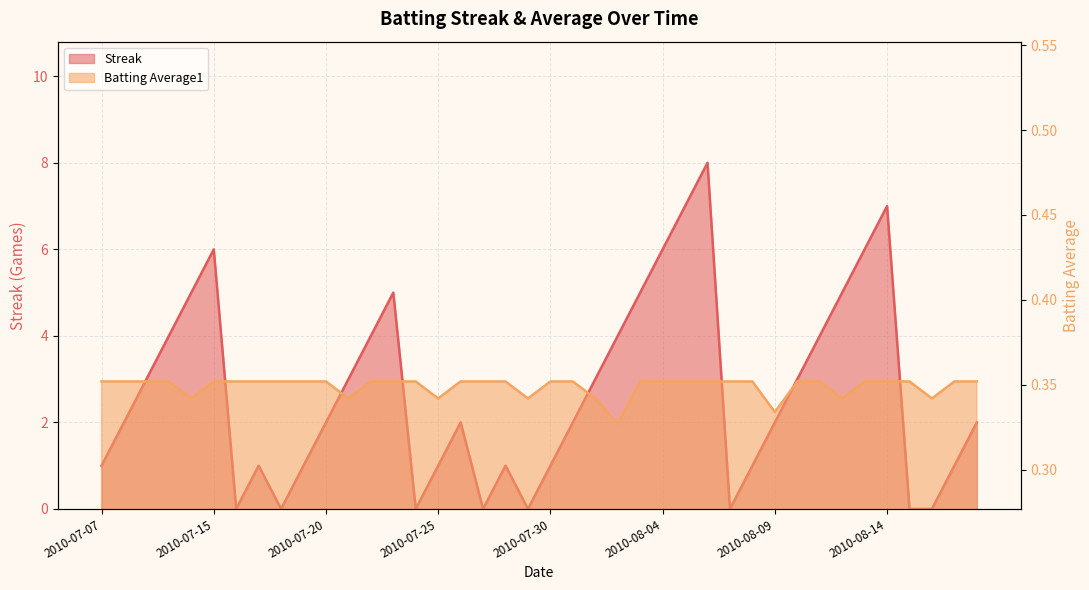

What are all the series names shown in the legend?

Streak, Batting Average1